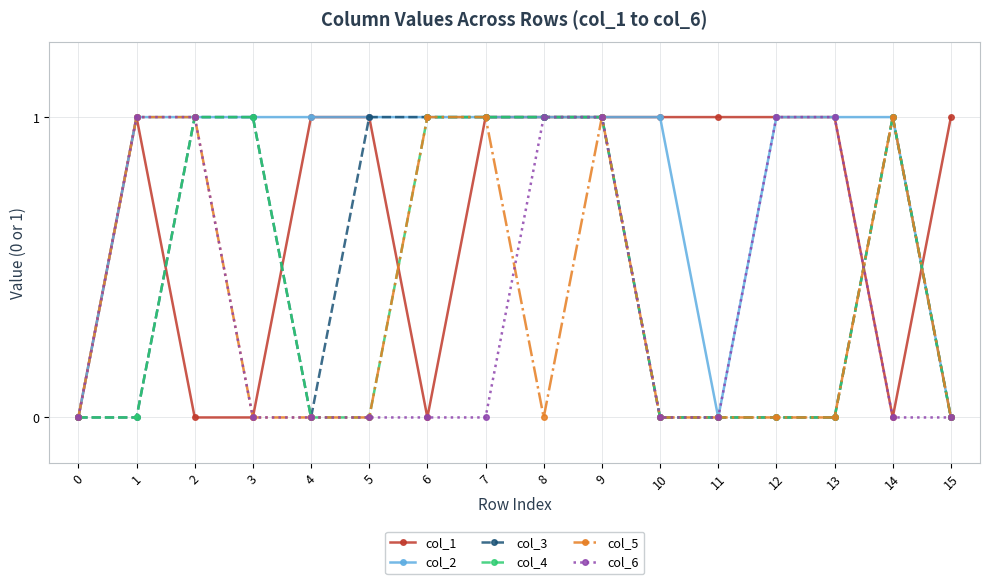

What value does the col_5 series have at 7?

1